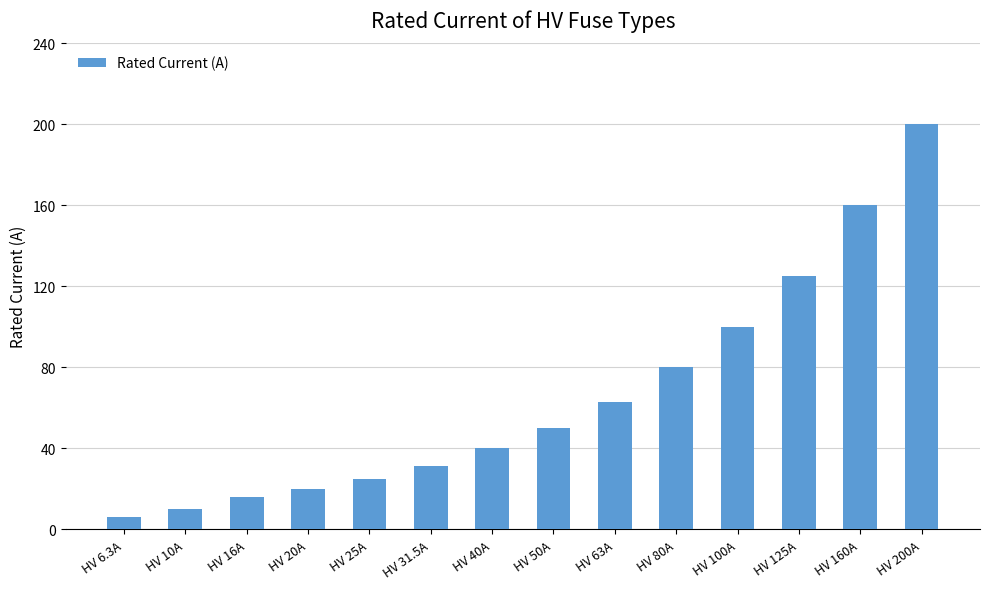

List the labels in order of value, smallest first.

HV 6.3A, HV 10A, HV 16A, HV 20A, HV 25A, HV 31.5A, HV 40A, HV 50A, HV 63A, HV 80A, HV 100A, HV 125A, HV 160A, HV 200A